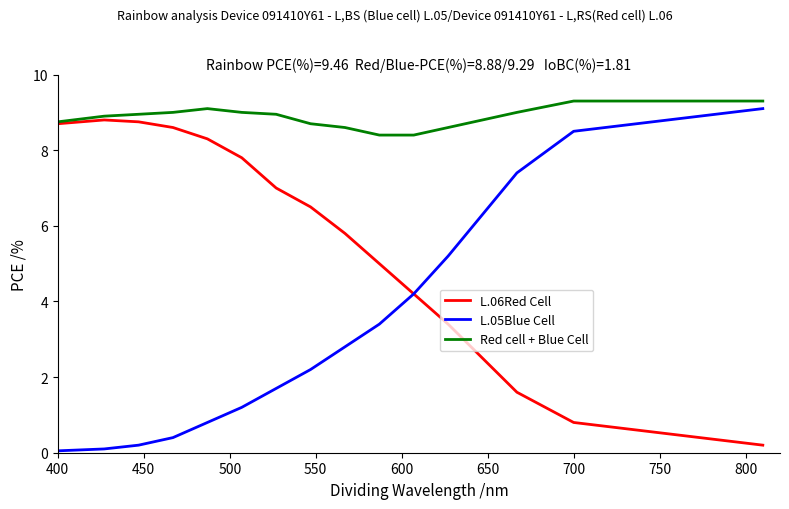

What is the greatest value displayed?

9.3